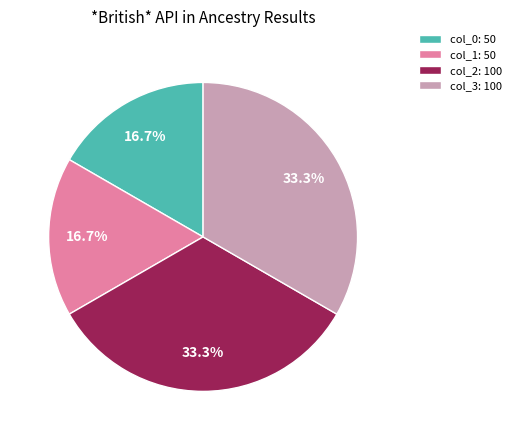

How many slices are in this pie chart?

4